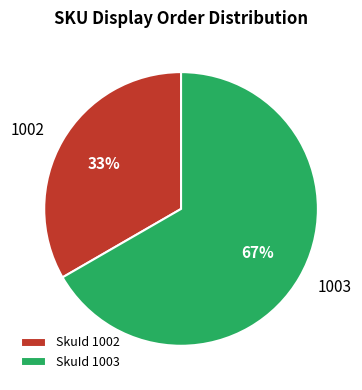

Is the sum of SkuId 1002 and SkuId 1003 greater than half?

Yes